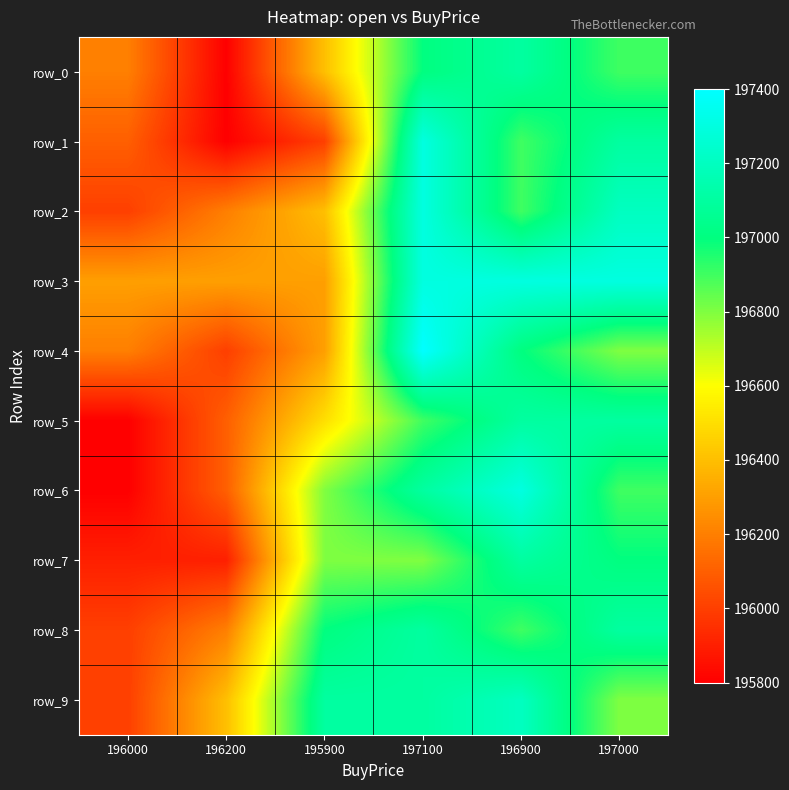

What is the difference between the maximum and second lowest values in the row_2 series?

1100